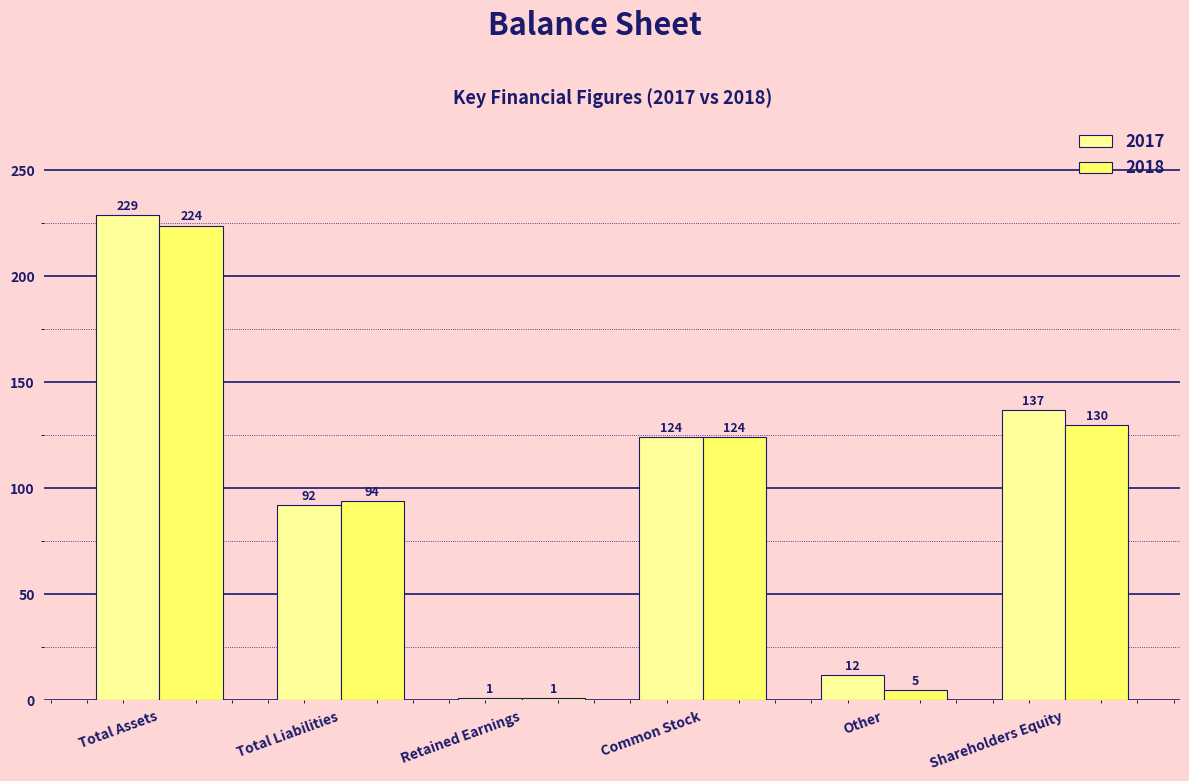

What is the maximum value shown in the chart?

229